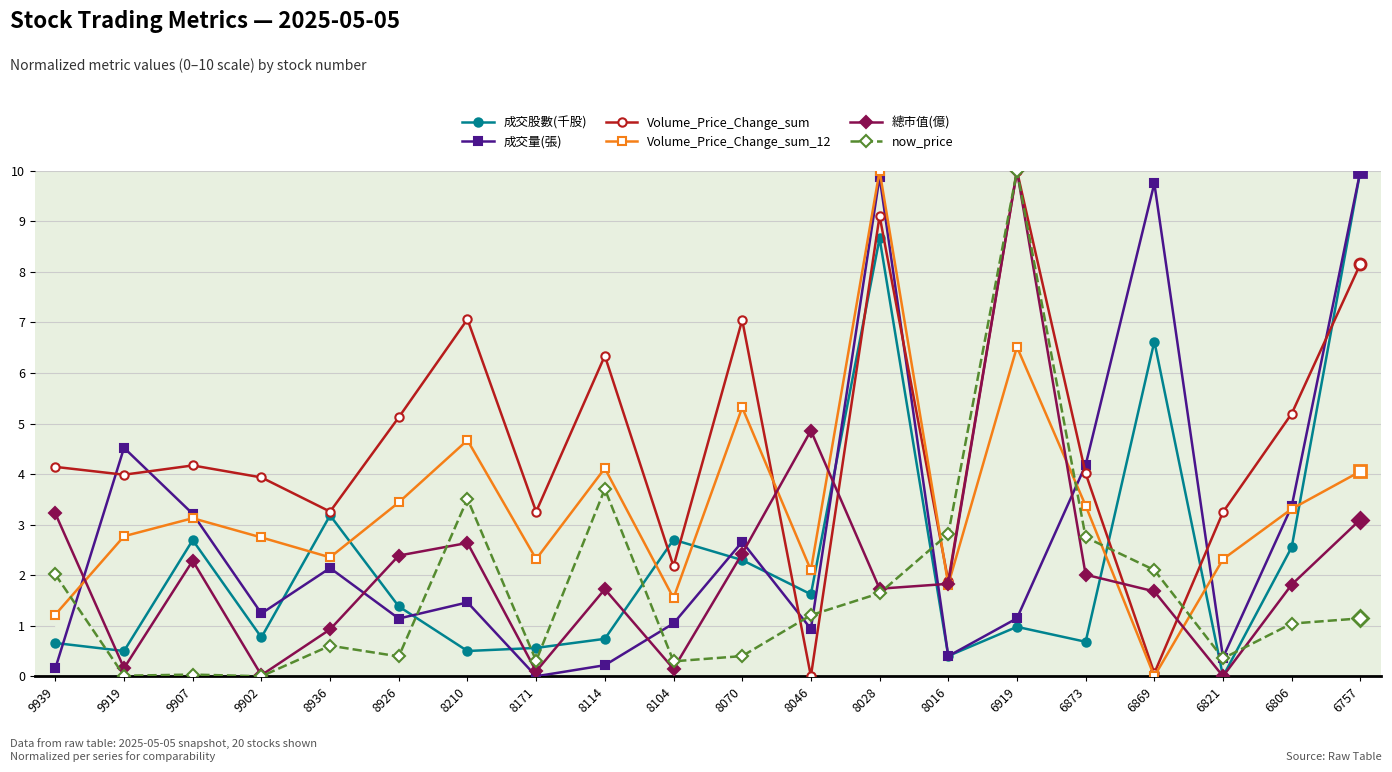

What is the highest value of the 成交量(張) series?

10.0